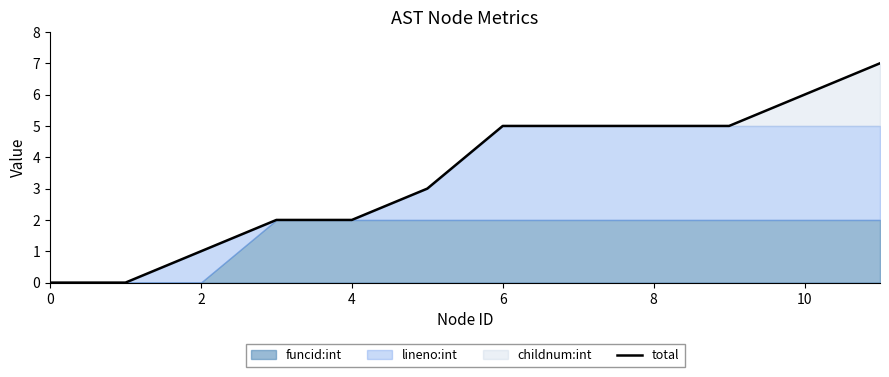

How many values are below 5?

6